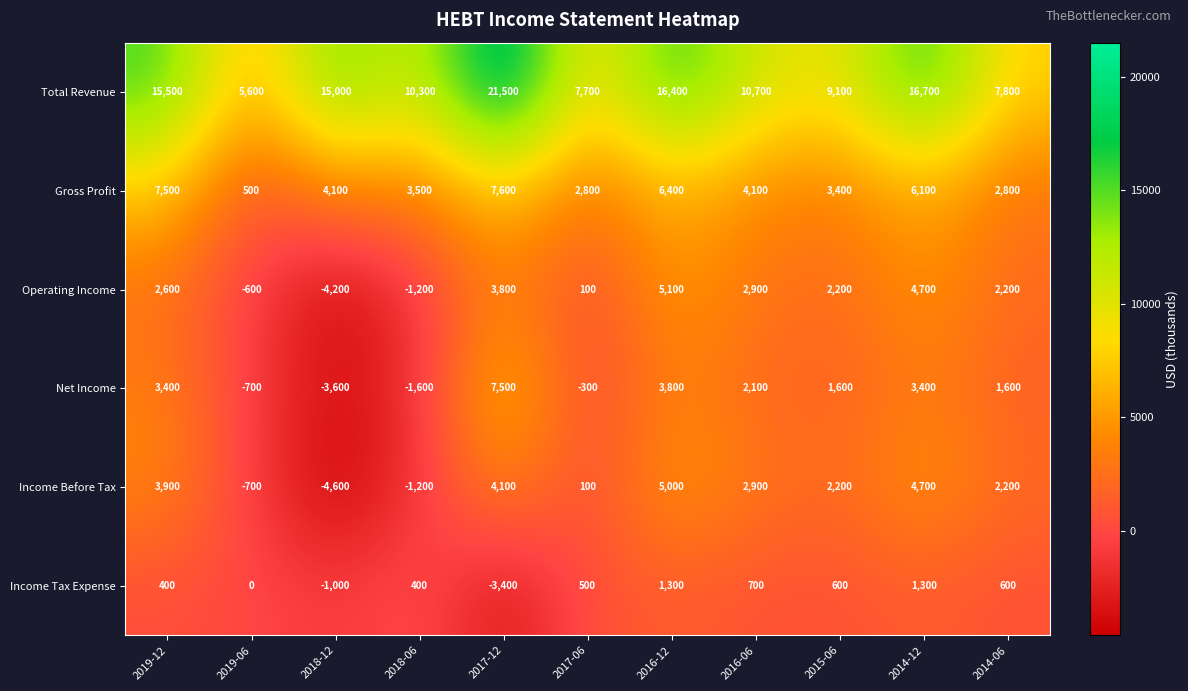

Which series changed the most between 2019-06 and 2016-12?

Total Revenue